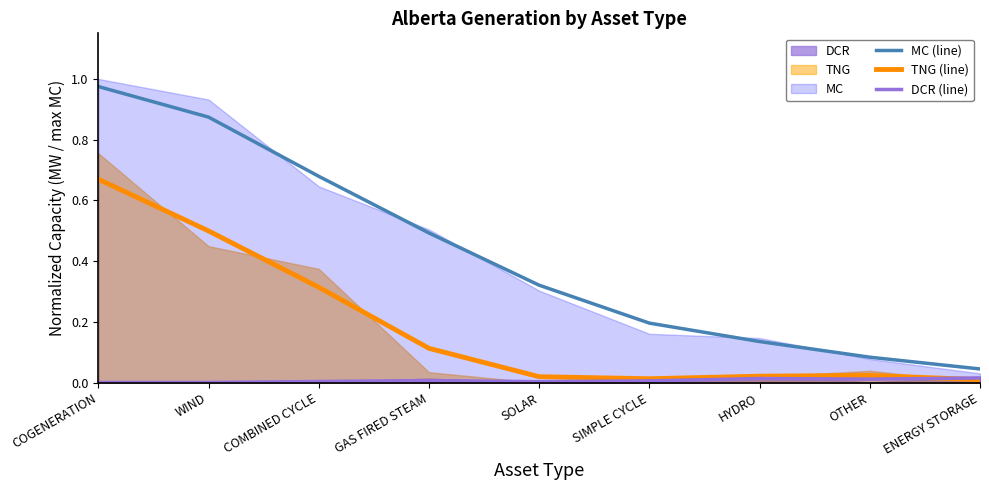

The value of DCR (line) at HYDRO is 0.0. True or false?

True